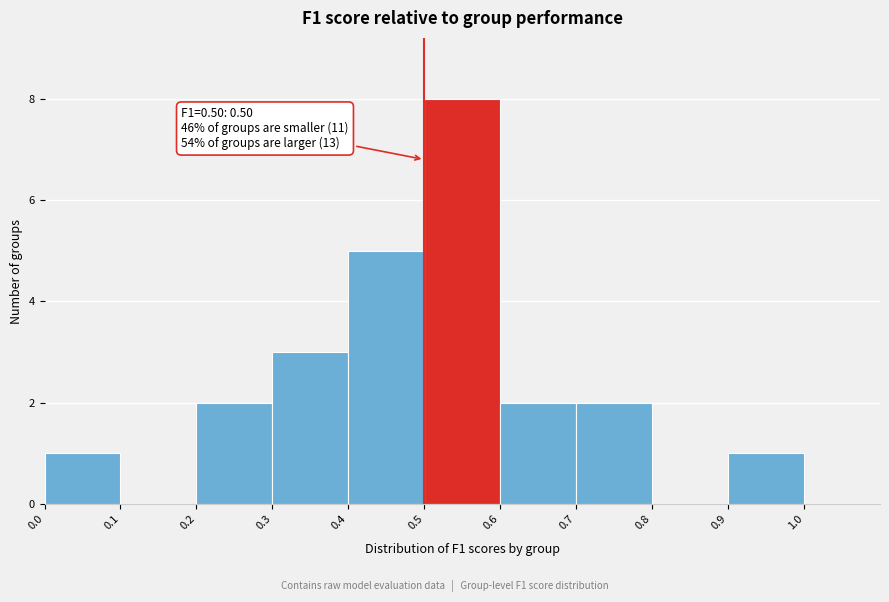

Over which range of the x-axis is the bar tallest?

0.5 to 0.6